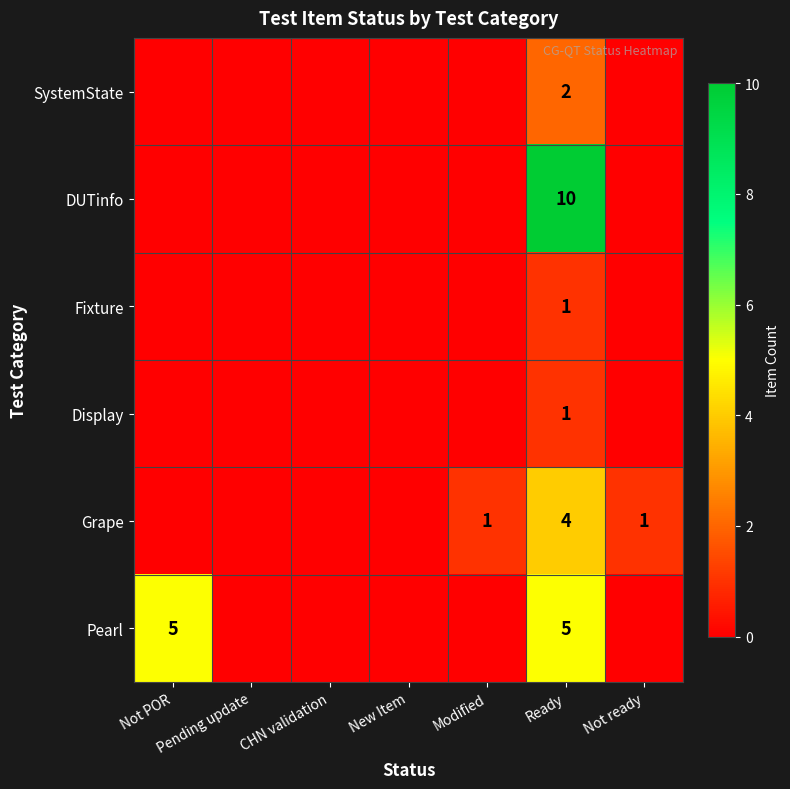

At which label does DUTinfo reach its minimum?

Not POR